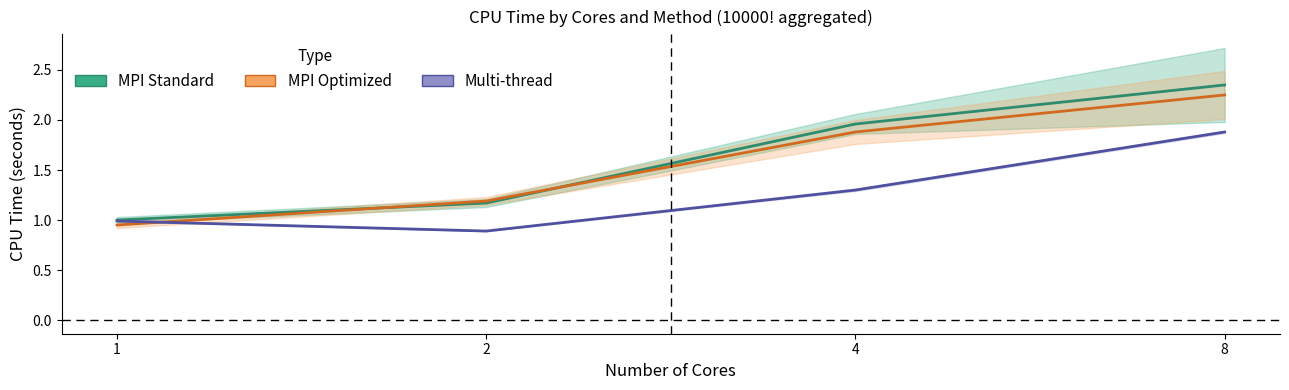

Where do MPI Optimized - User and MPI Standard - User first cross each other?

1 and 2